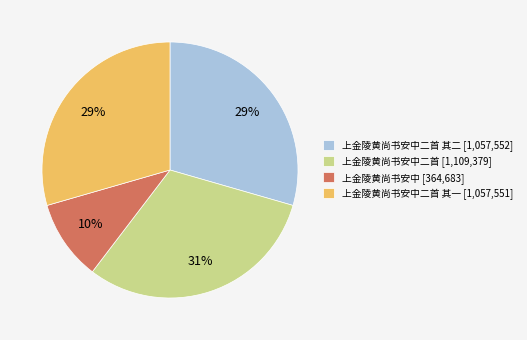

Approximately how many times larger is the value at 上金陵黄尚书安中 [364,683] compared to 上金陵黄尚书安中二首 其二 [1,057,552]?

0.3